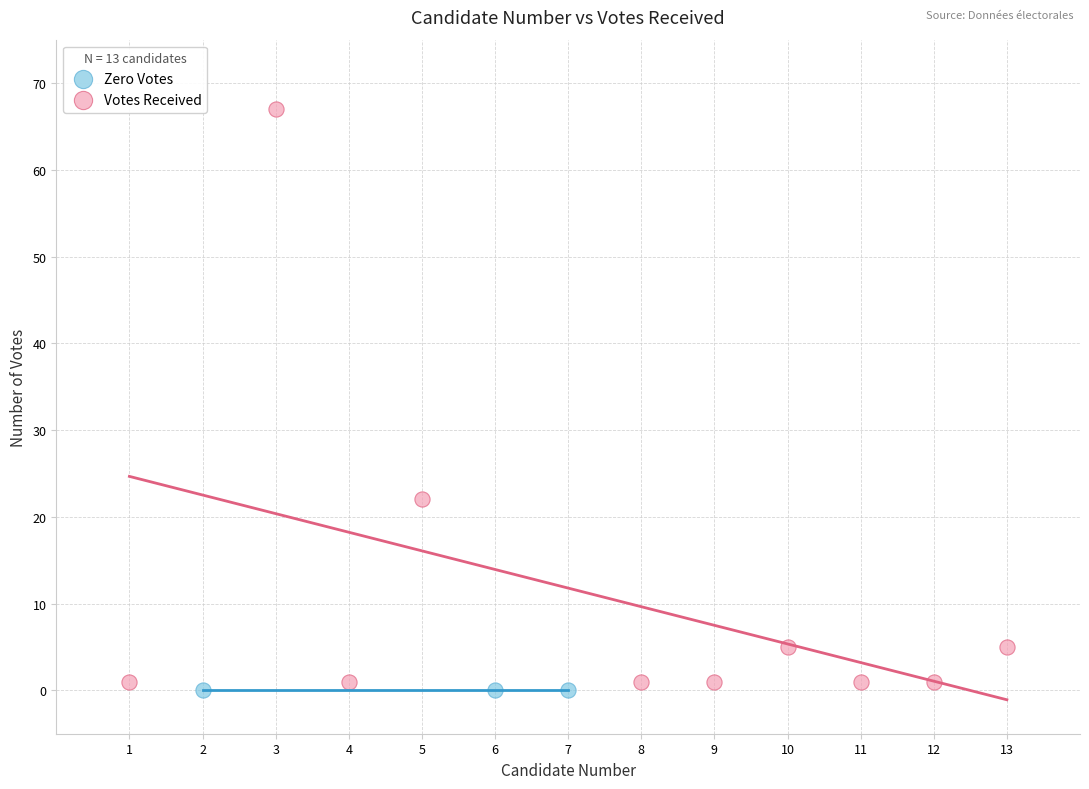

Which series reaches the minimum Y coordinate?

Zero Votes